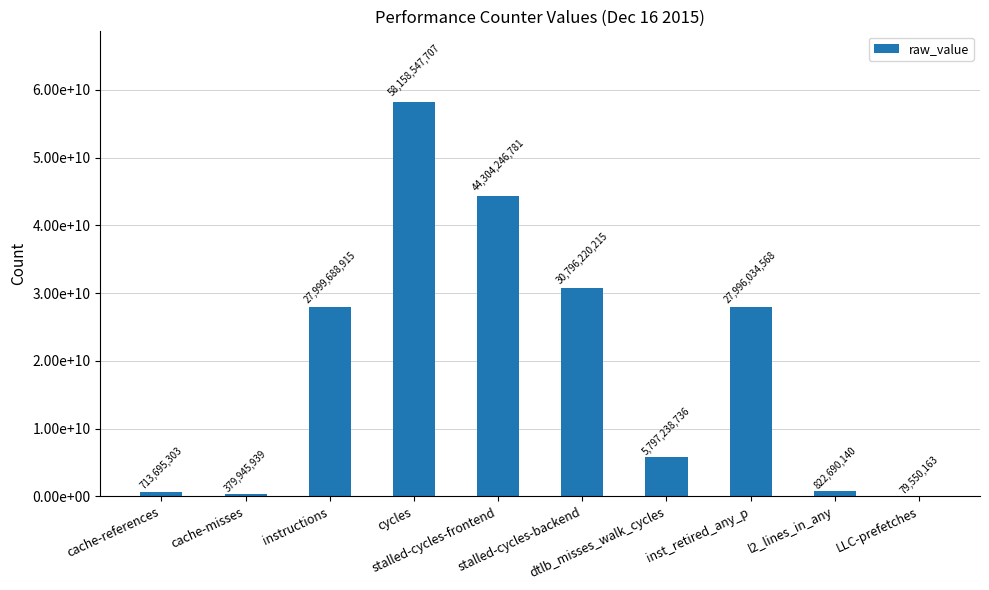

Rank the categories by value from lowest to highest.

LLC-prefetches, cache-misses, cache-references, l2_lines_in_any, dtlb_misses_walk_cycles, inst_retired_any_p, instructions, stalled-cycles-backend, stalled-cycles-frontend, cycles